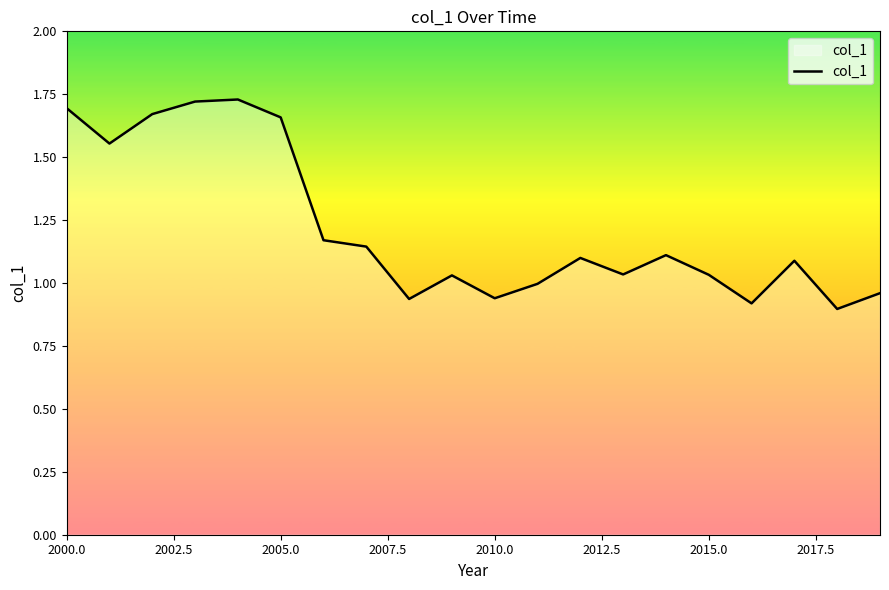

What is the difference between the maximum and minimum values?

0.8